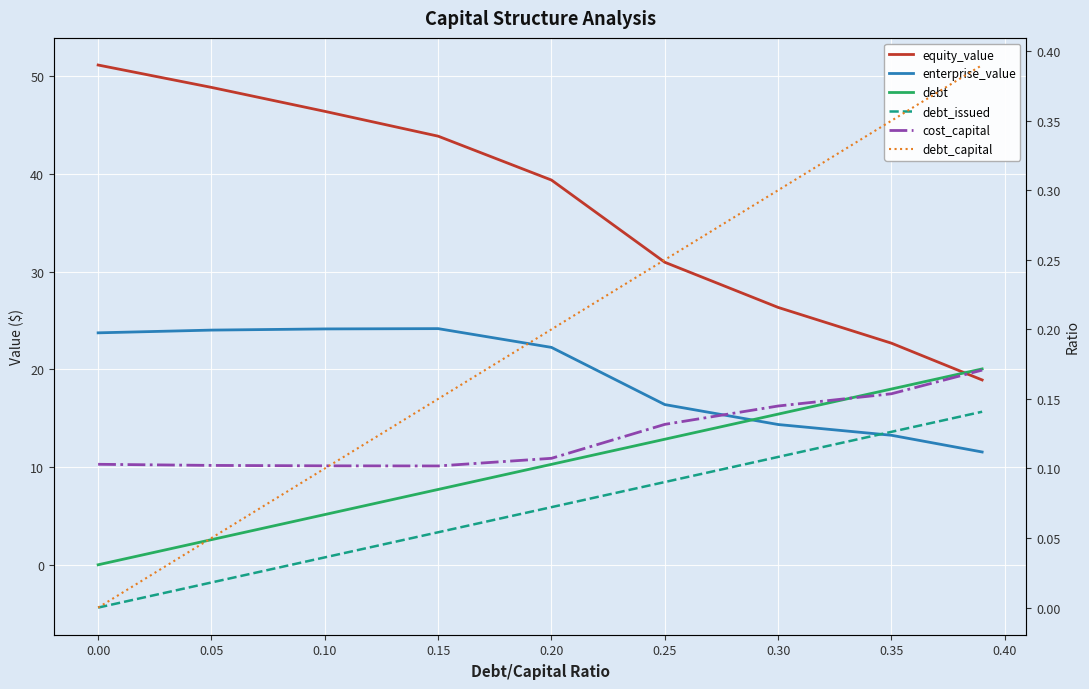

How many debt_capital values are between 0 and 1?

9